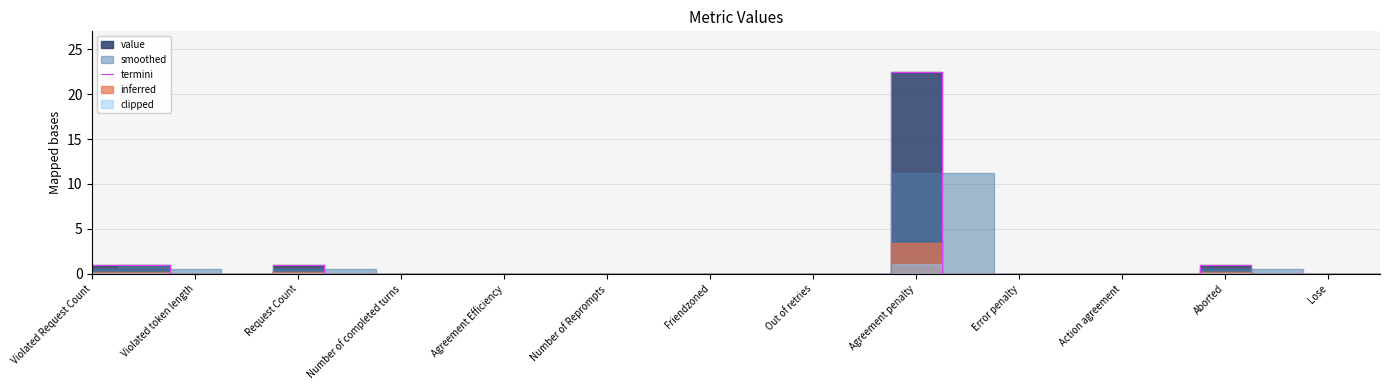

How many values are above zero?

5